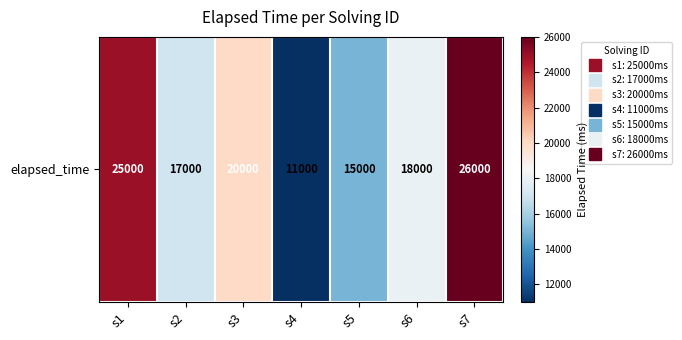

The value at s1 is 39965. True or false?

False